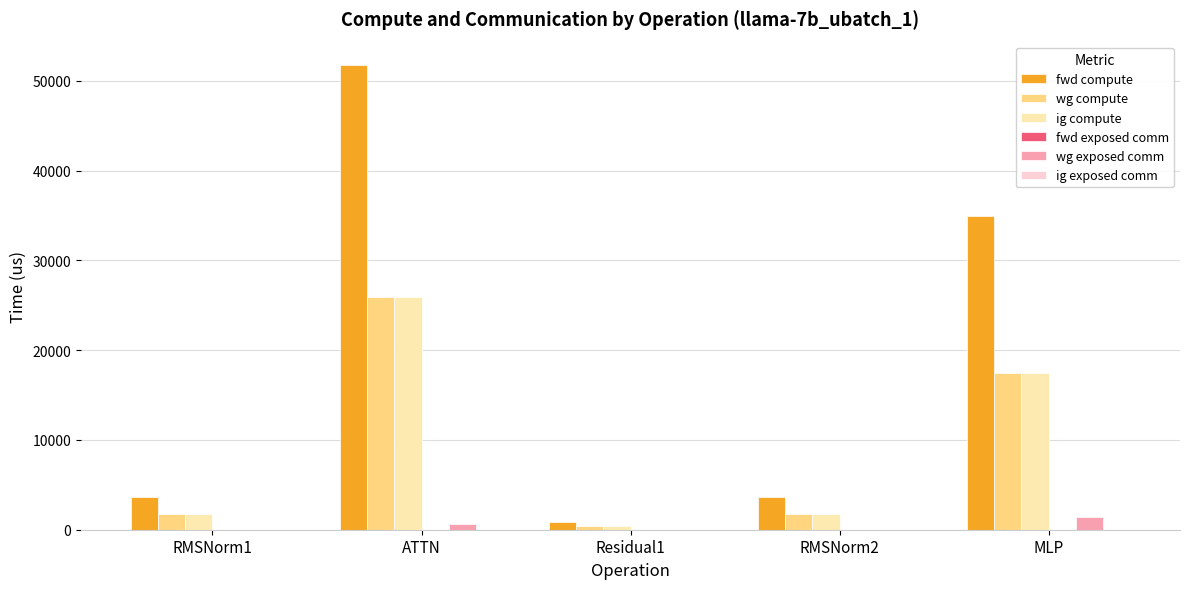

Does the chart contain stacked bars?

No